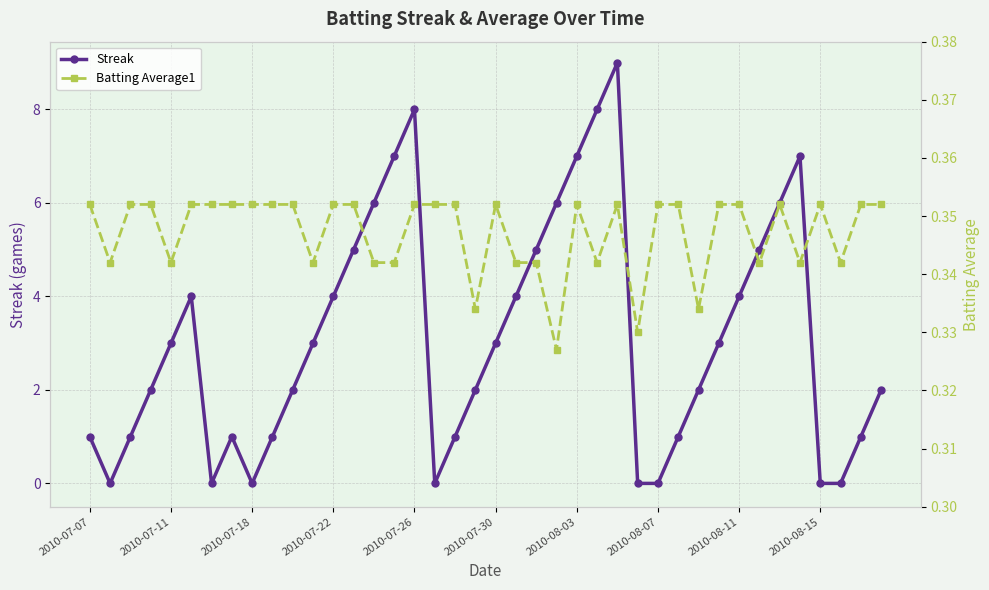

In Streak, how many points are lower than both neighbors (excluding endpoints)?

4